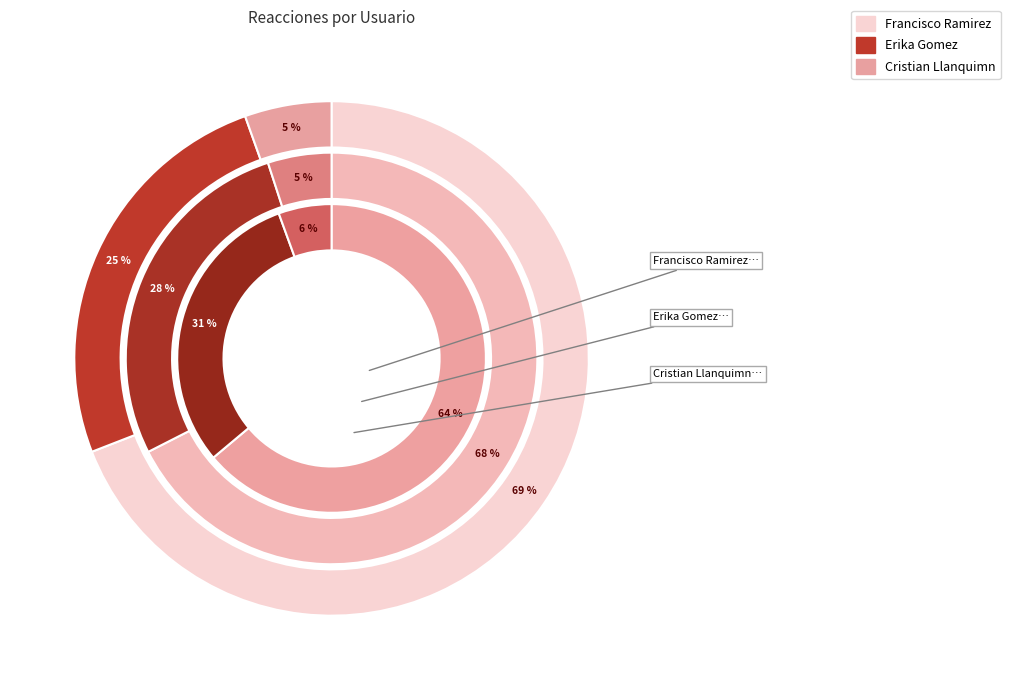

Does Alvaro Barrios account for over 50% of the chart?

No